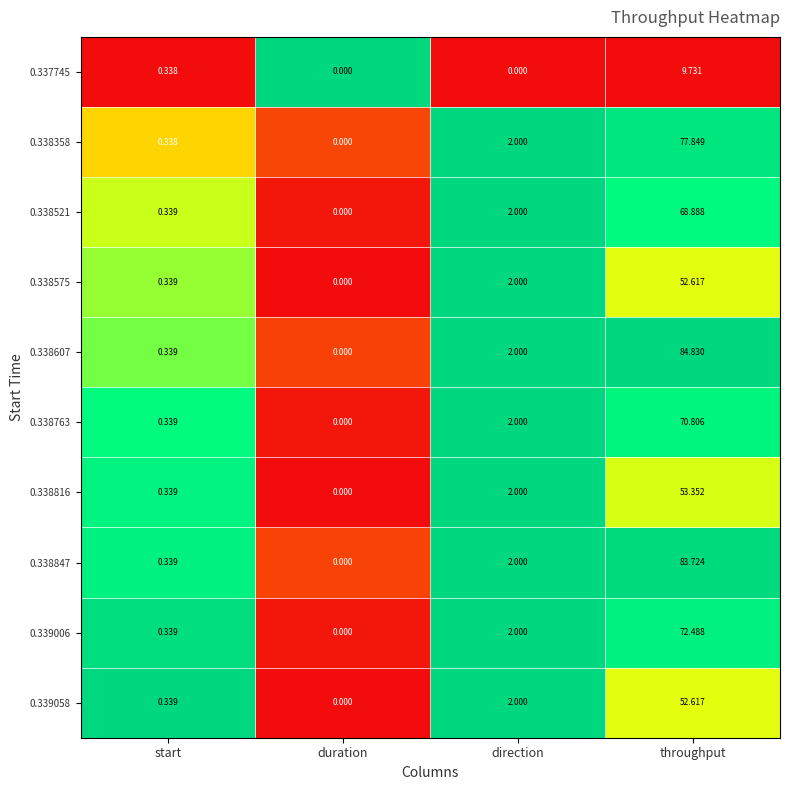

How many positive values does the 0.338607 series have?

3